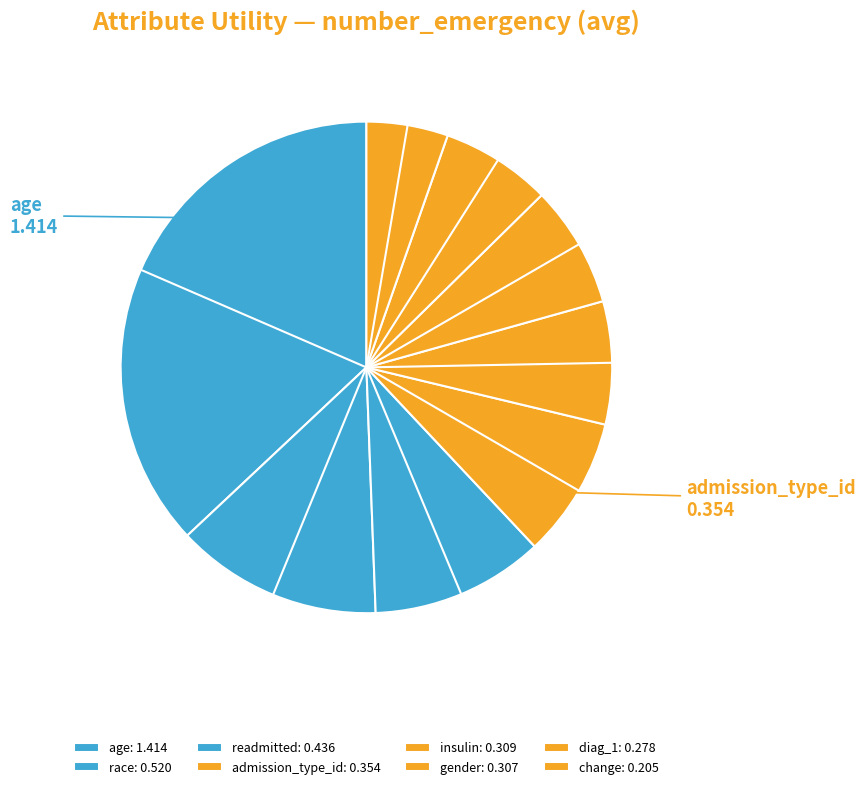

Is there a majority slice in this chart?

No